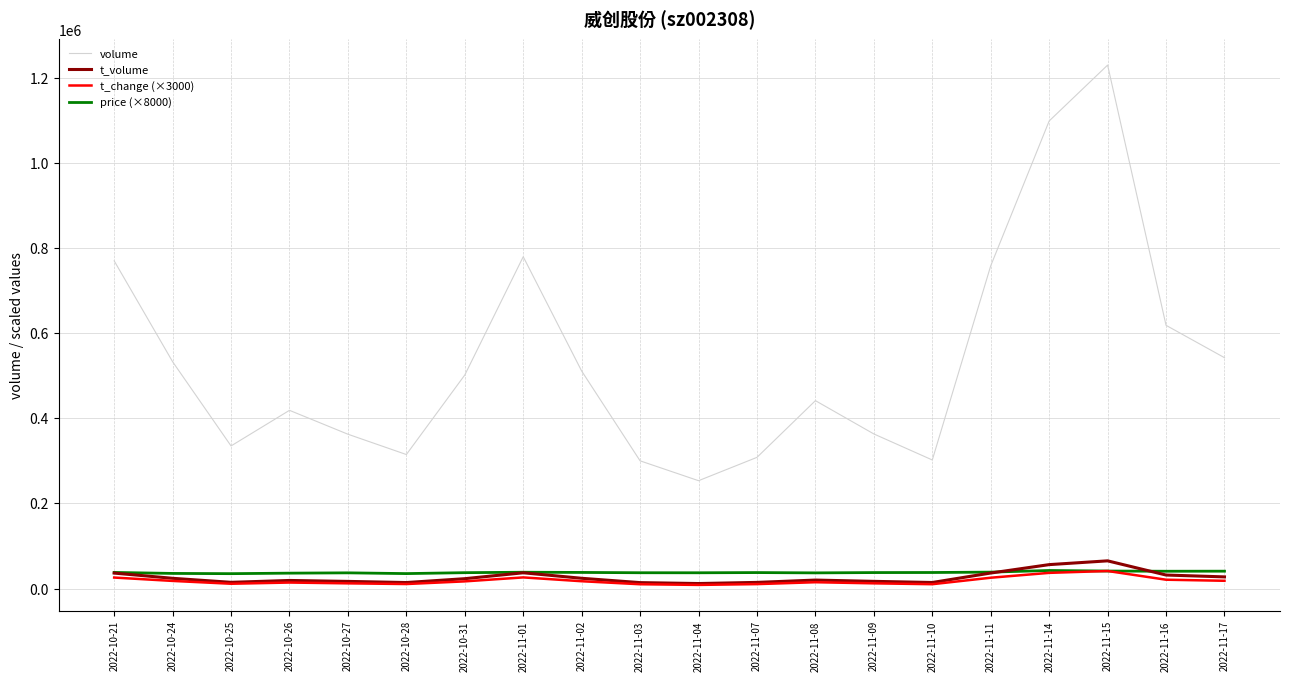

How many series are shown in this chart?

4